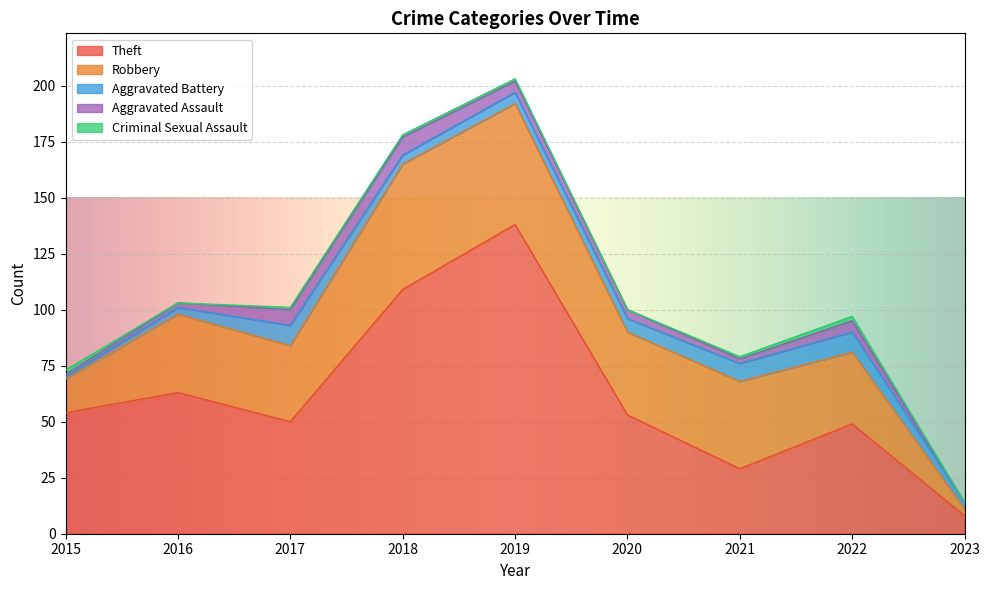

Reading right to left, list all the values displayed in this chart.

Theft: 8	49	29	53	138	109	50	63	54
Robbery: 3	32	39	37	54	56	34	35	15
Aggravated Battery: 3	9	8	6	5	4	9	3	1
Aggravated Assault: 0	5	2	4	5	8	7	2	1
Criminal Sexual Assault: 0	2	1	0	1	1	1	0	2